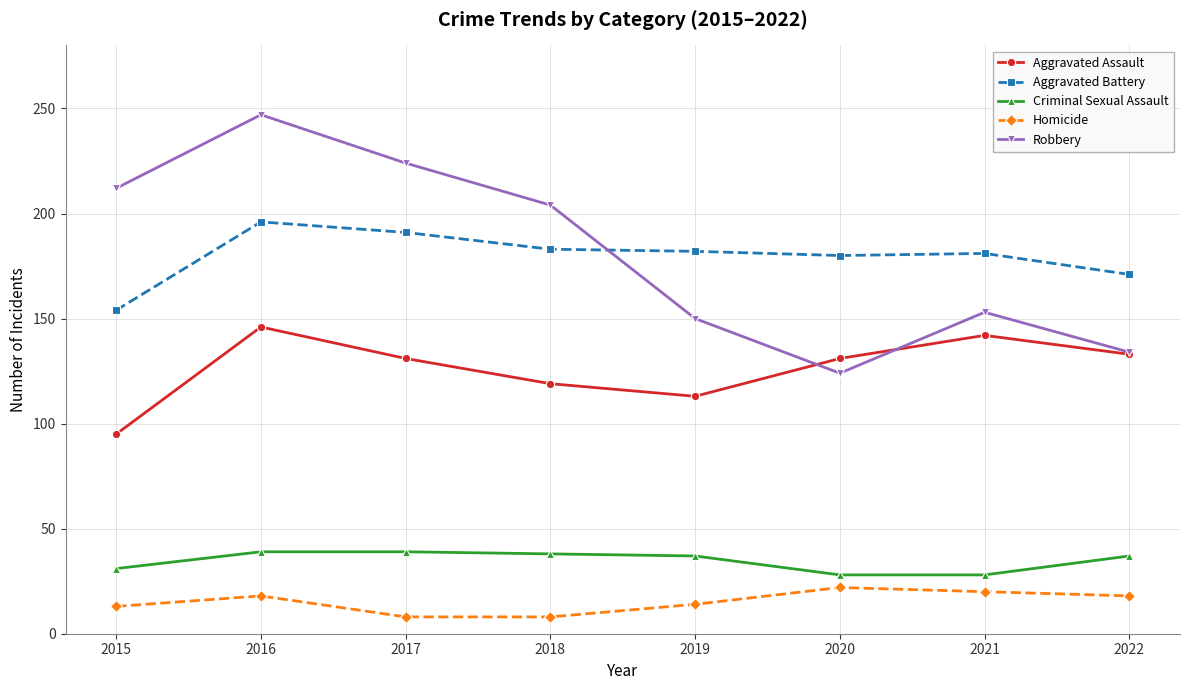

What is the difference between the Aggravated Assault values at 2019 and 2018?

6